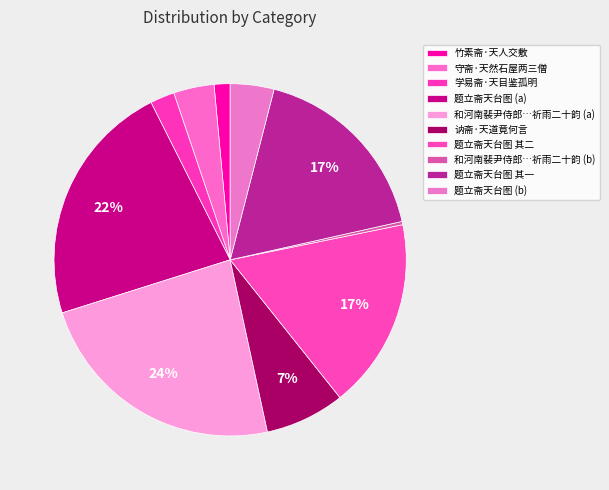

How many slices are in this pie chart?

10